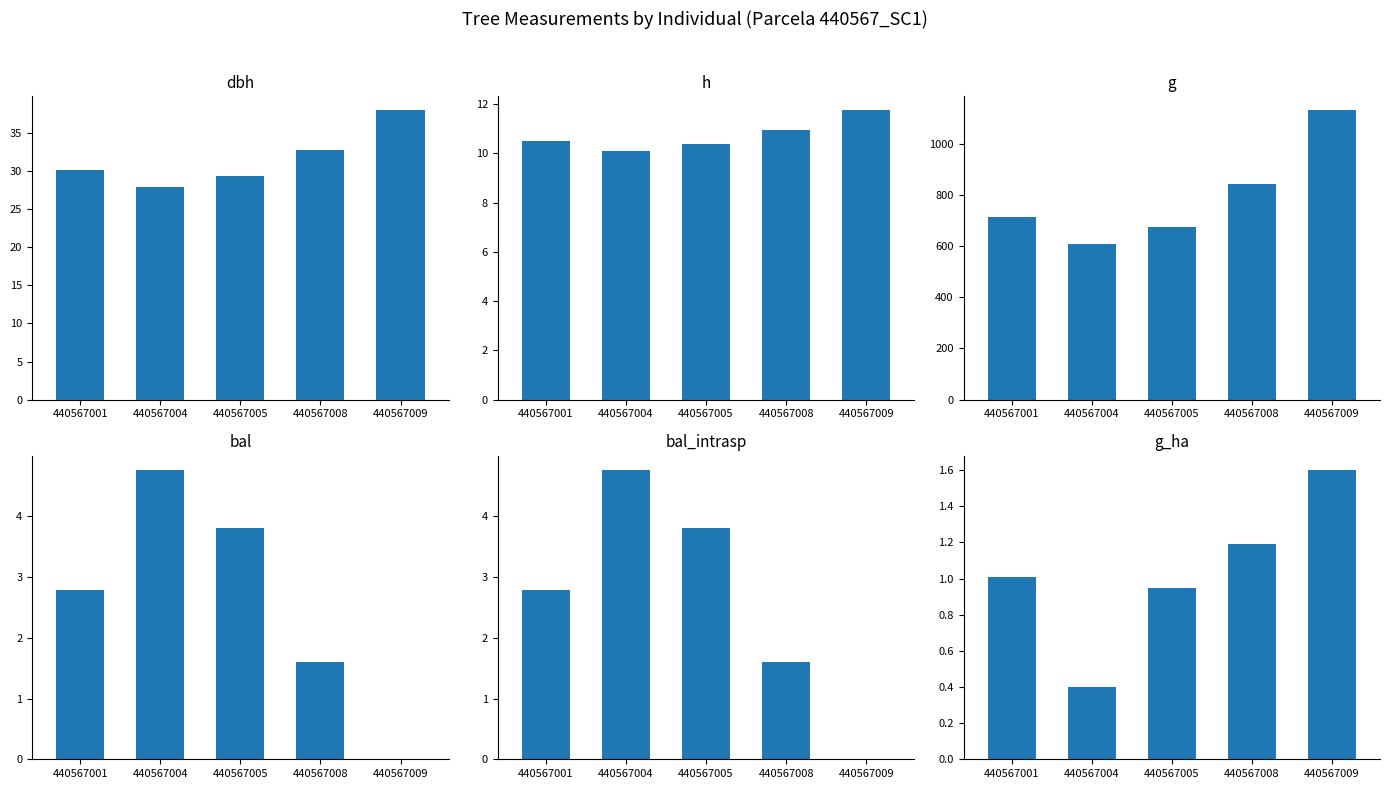

What is the total value across all series at 440567008?

890.3